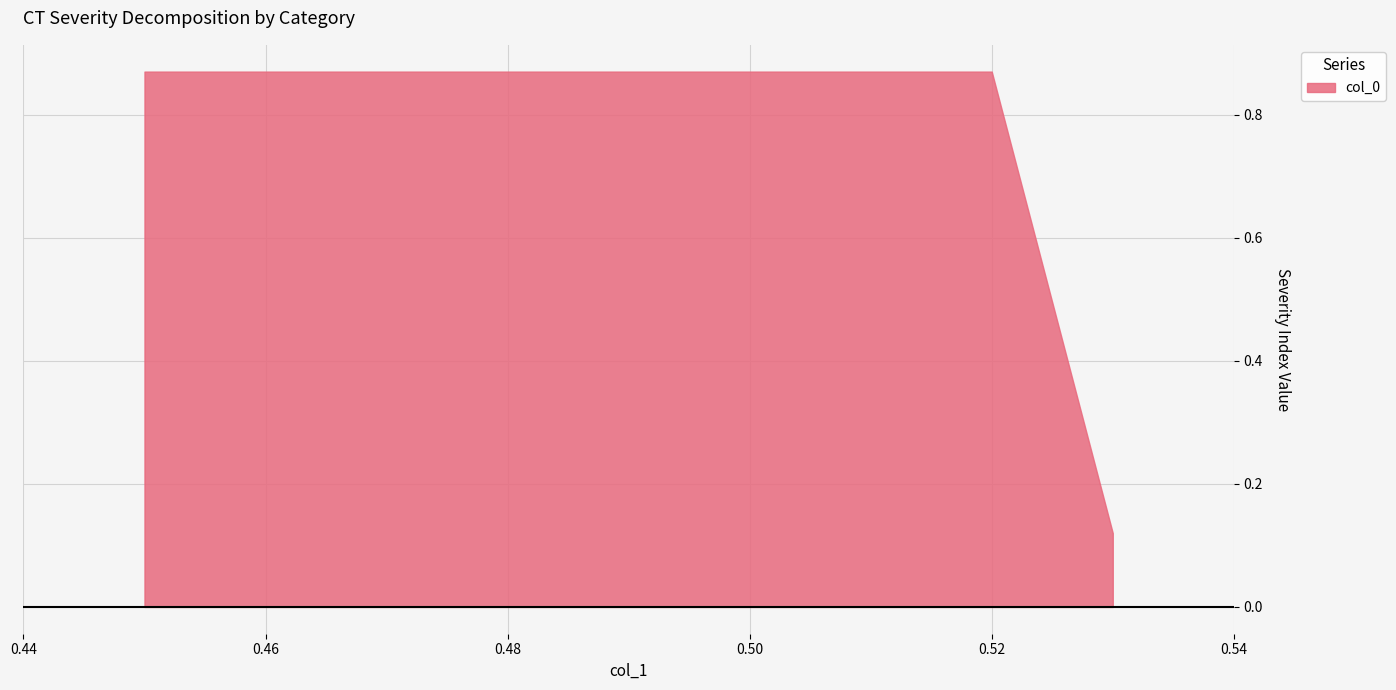

What is the greatest value displayed?

0.9